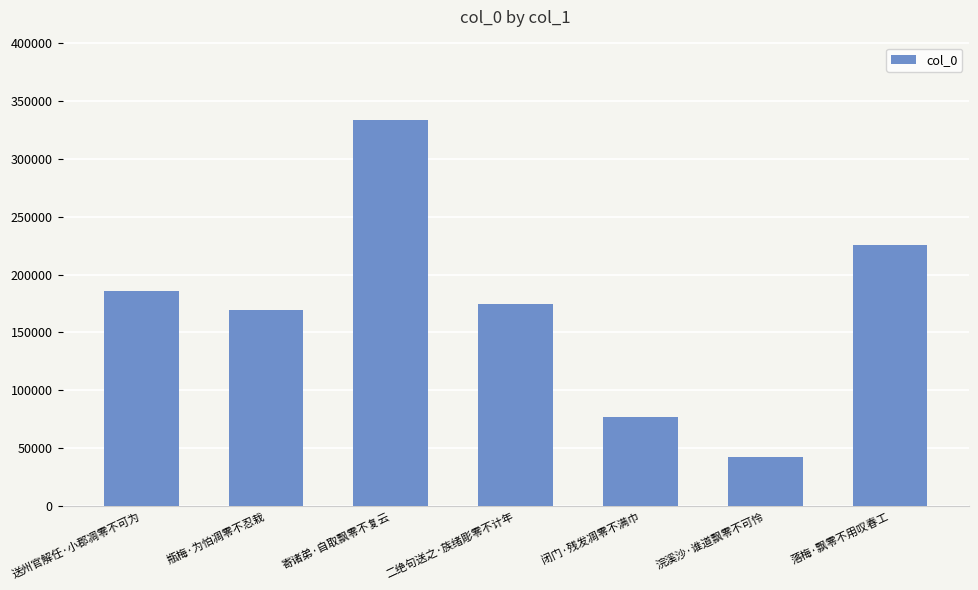

At which category does the chart reach its peak across all series?

寄诸弟·自取飘零不复云